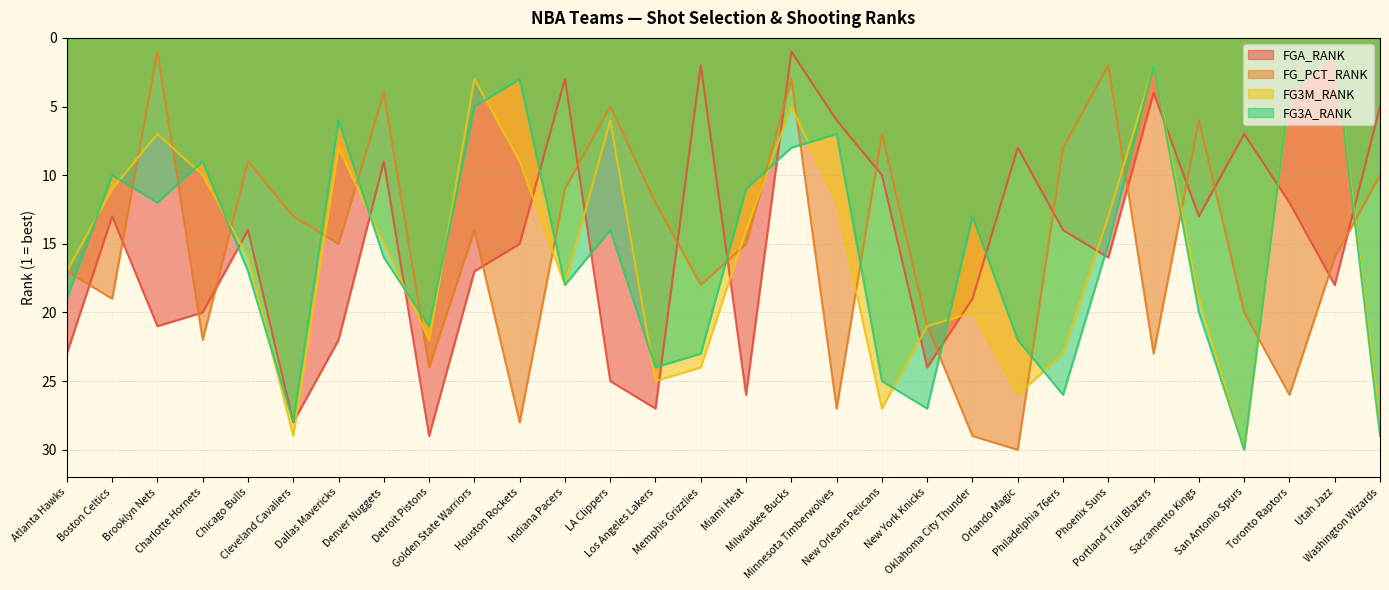

At which label is FG3M_RANK closest to 15?

Denver Nuggets